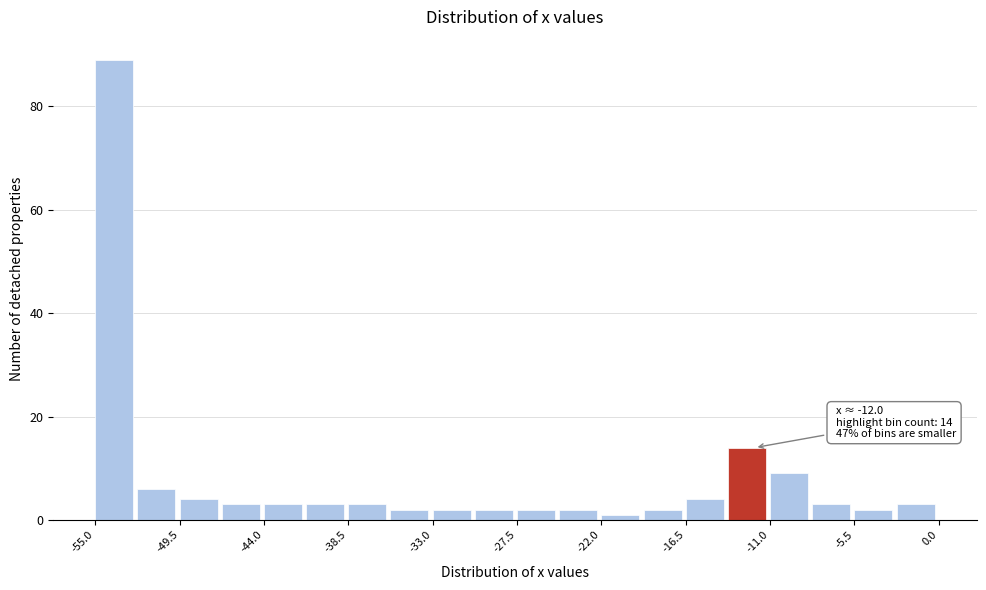

Around what value on the x-axis is the tallest bar? Give the approximate position of its centre, as read against the axis.

-54